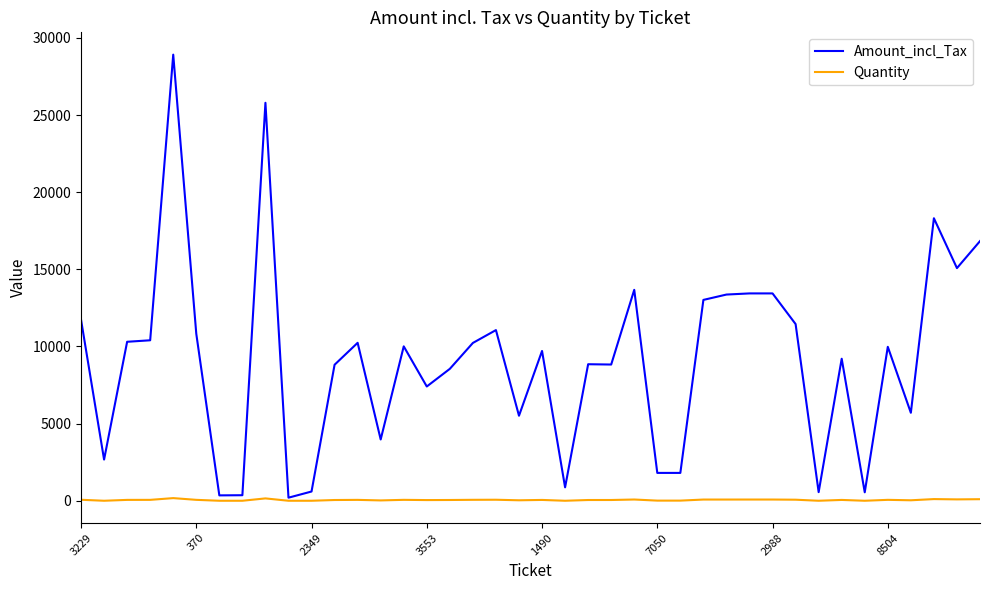

Rank the series by their average value, from lowest to highest.

Quantity, Amount_incl_Tax